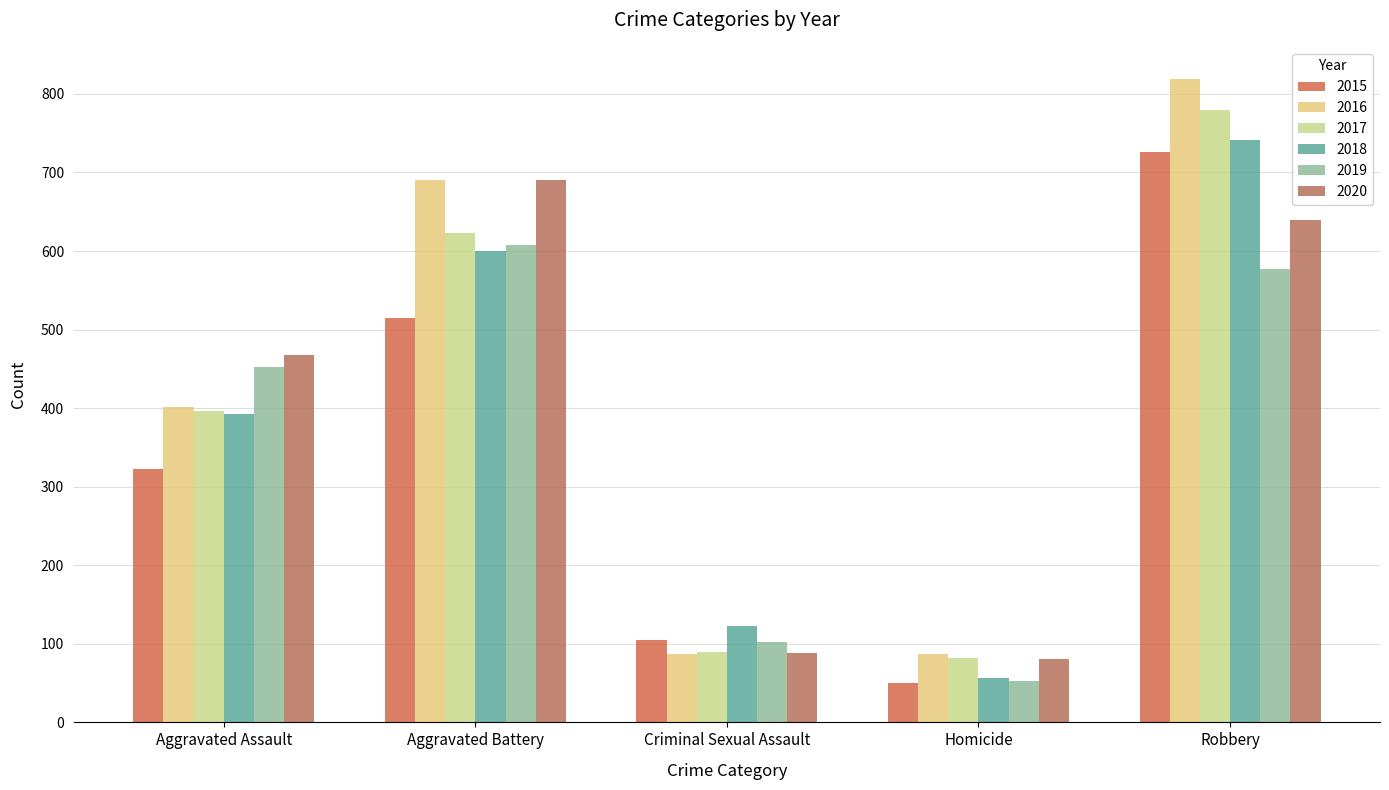

What is the label of the 4th bar from the right?

Aggravated Battery